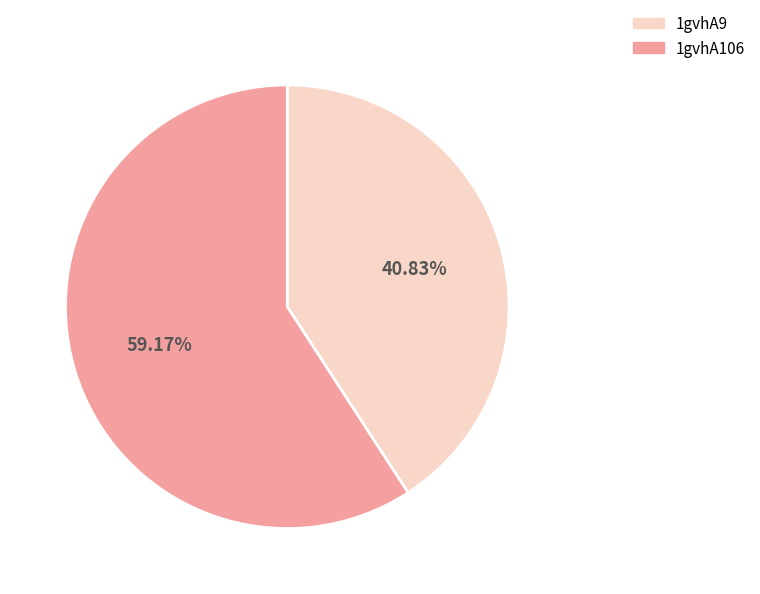

Is it true that 1gvhA106 is 59% of the pie?

True